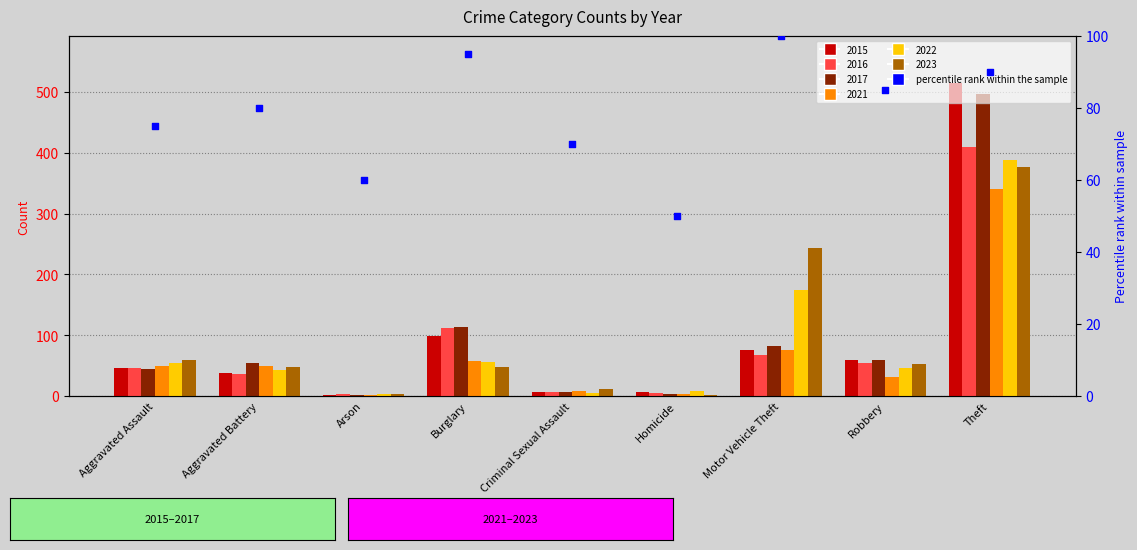

Between Homicide and Burglary, which is larger?

Burglary